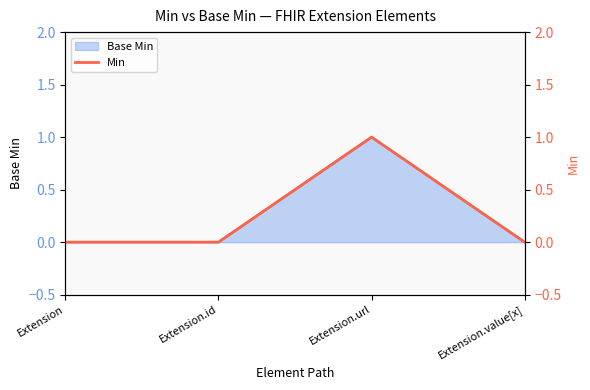

How many lines are shown in the chart?

1